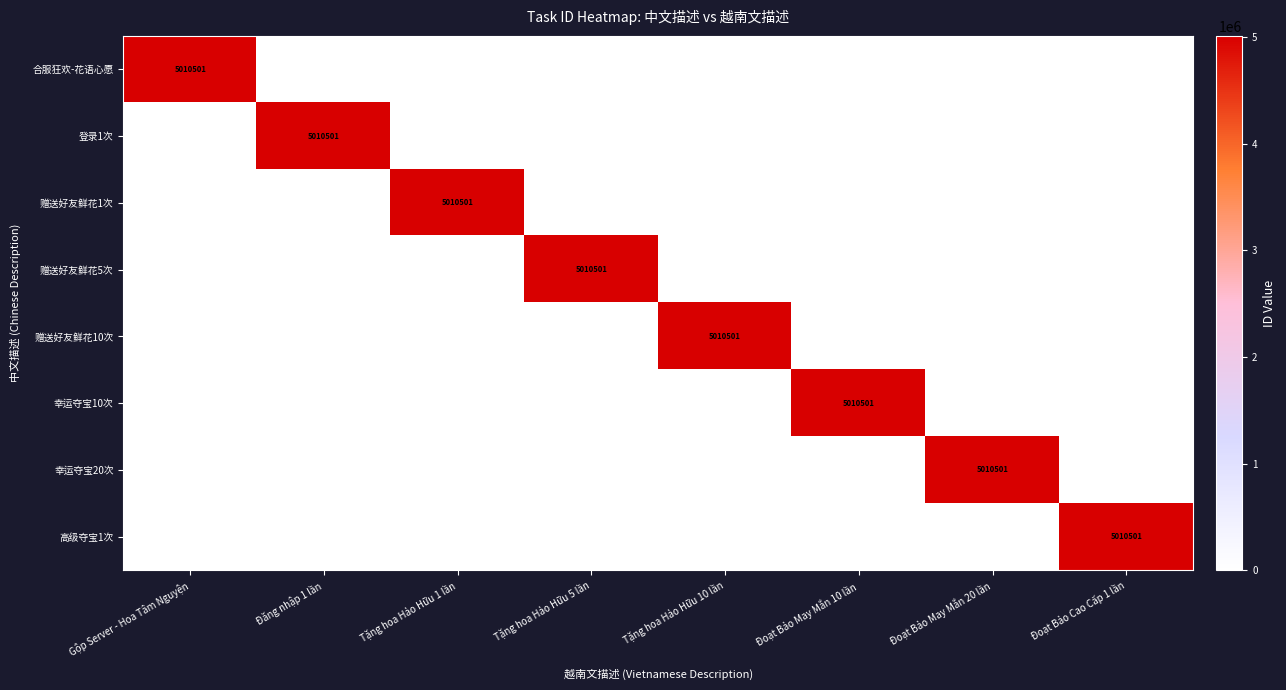

The value of 登录1次 at Đăng nhập 1 lần is 7446048. True or false?

False